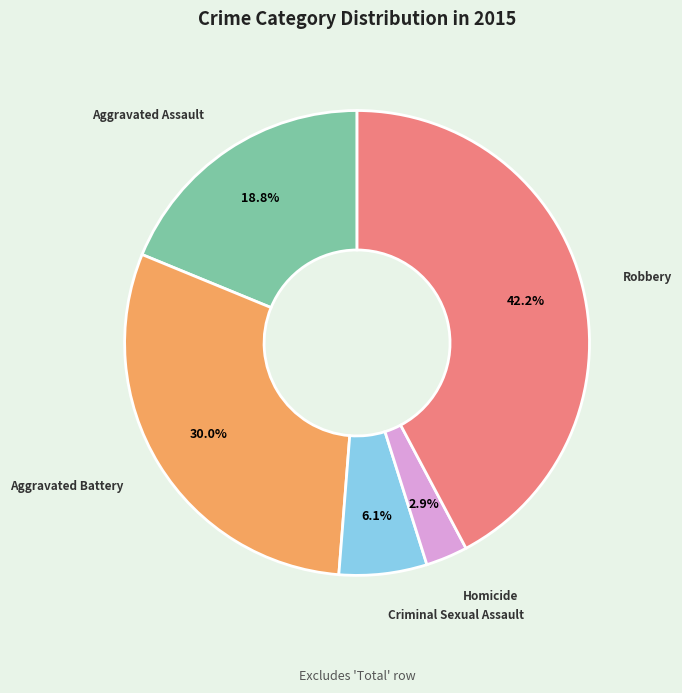

Does Homicide account for over 50% of the chart?

No